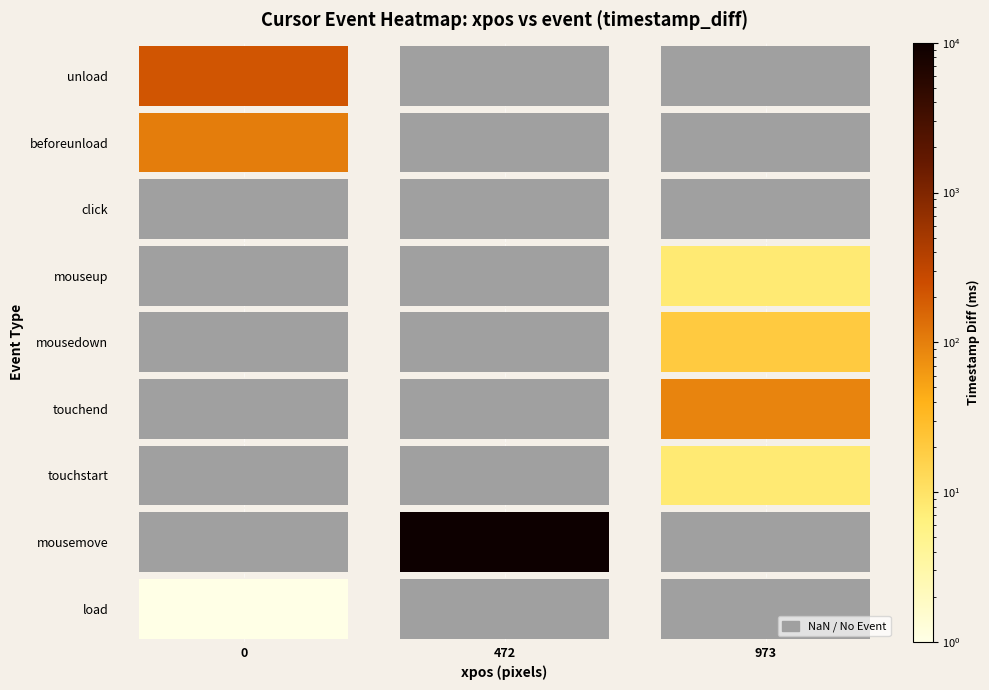

Reading left to right, extract all data points from this chart.

load: 1	0	0
mousemove: 0	10020	0
touchstart: 0	0	8
touchend: 0	0	92
mousedown: 0	0	20
mouseup: 0	0	8
click: 0	0	0
beforeunload: 104	0	0
unload: 216	0	0